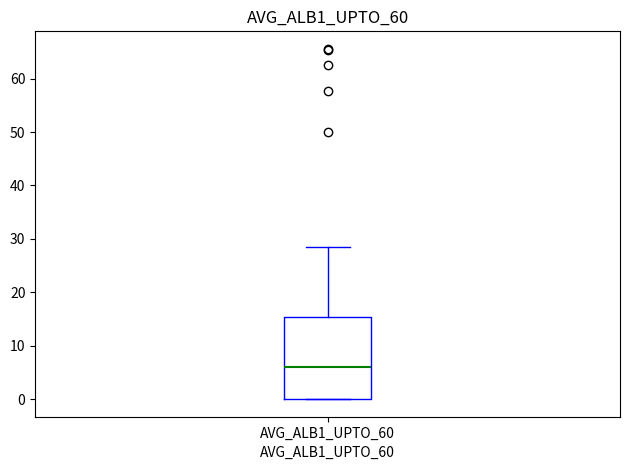

Transcribe this box plot: give where the median line is, the range the box spans, and where the two whiskers end, as read against the y-axis. The values are not printed on the chart, so give them approximately, as read against the axis.

median 6, box 0 to 15, whiskers 0 to 28